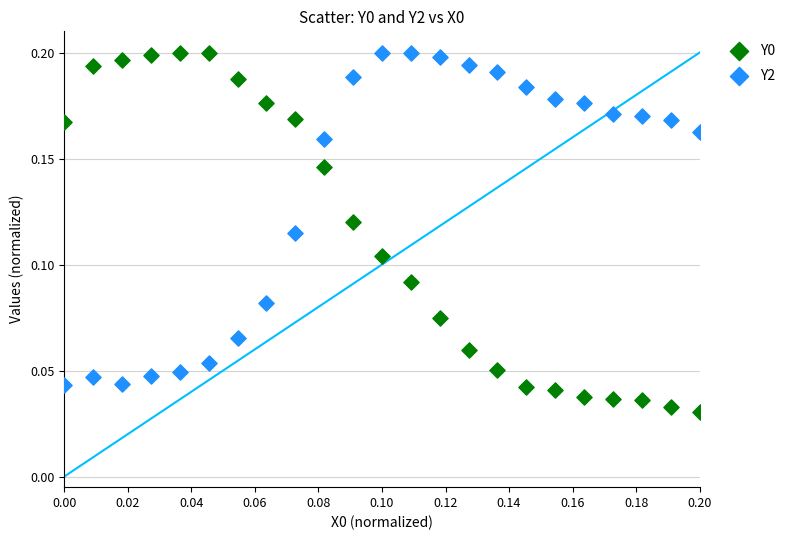

Count the number of points in this scatter plot.

46